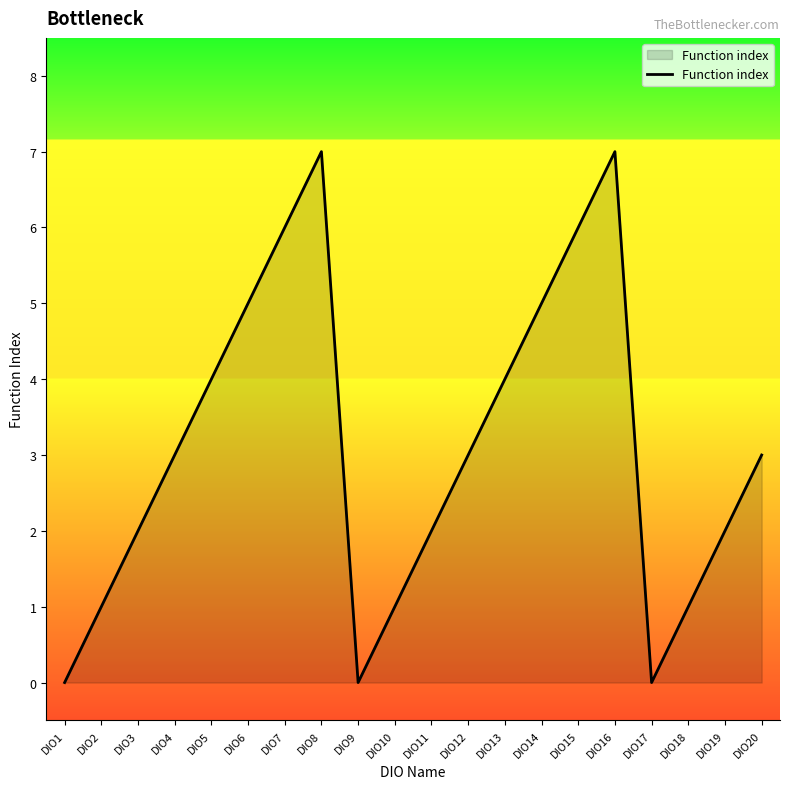

The chart shows a value of -2 at DIO9. True or false?

False